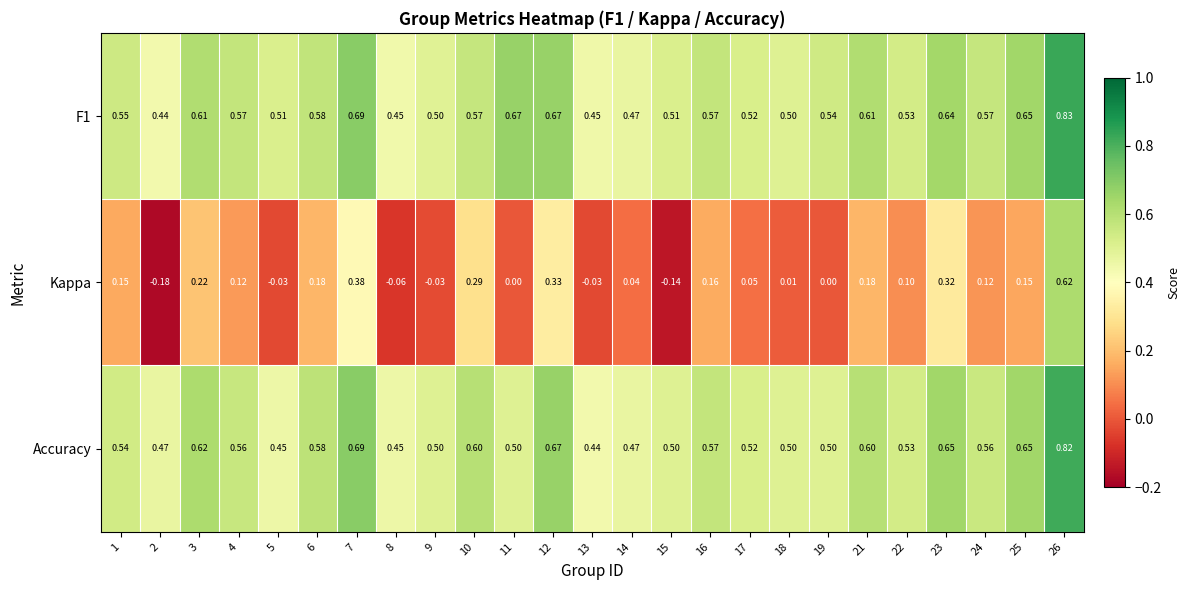

Is the value of F1 at 2 greater than the value of Kappa at 23?

Yes